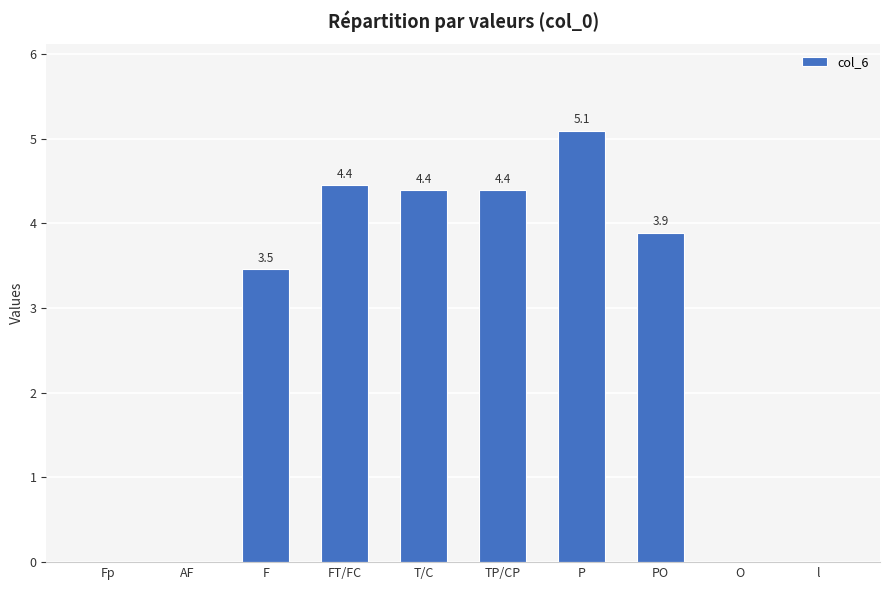

Count the number of categories in the chart.

10